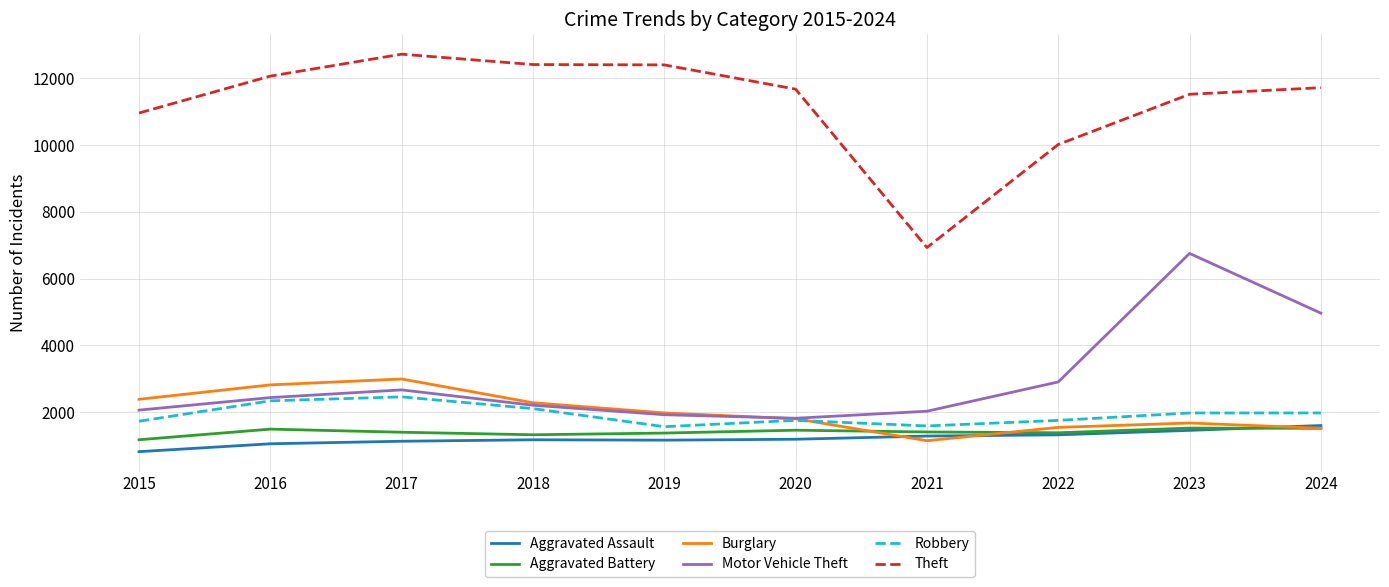

True or false: Theft and Burglary cross at least once.

False